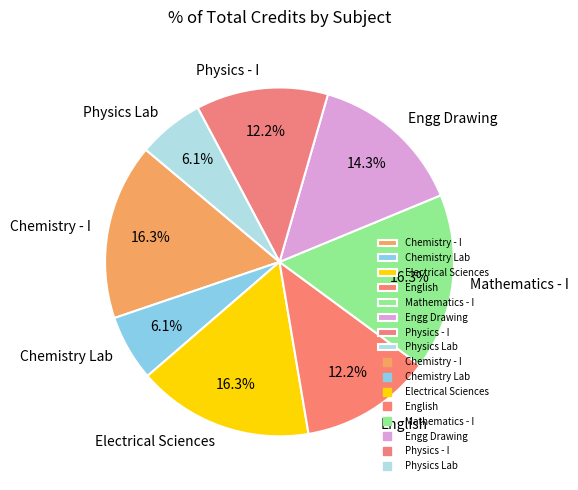

What is the ratio of the value at Engg Drawing to the value at English?

1.2